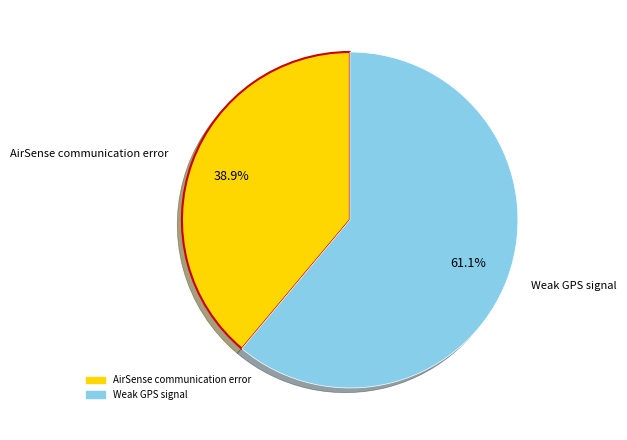

To the nearest percent, what portion does Weak GPS signal represent?

61%